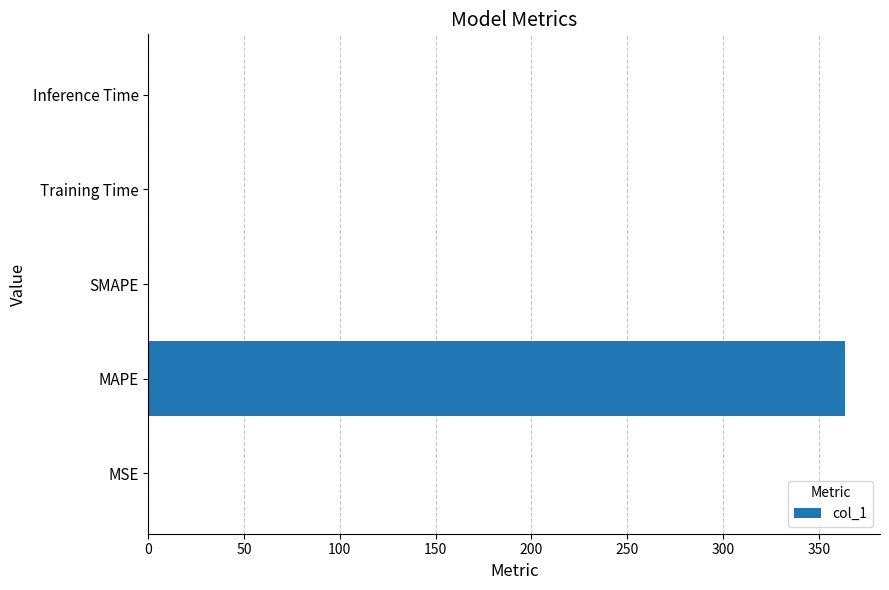

What is the sum of all values?

363.9